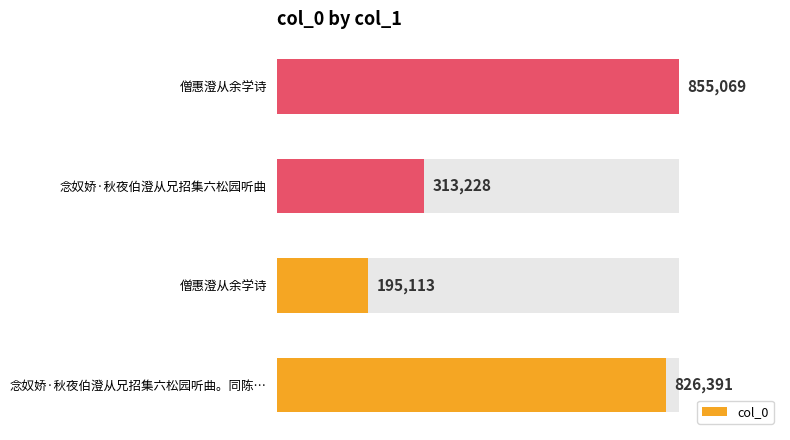

What value does the data have at 僧惠澄从余学诗, to the nearest 100?

195100